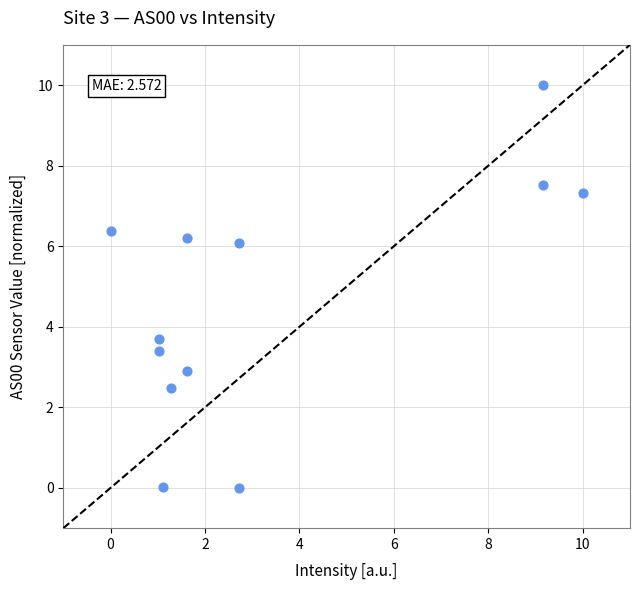

What is the average Y value?

4.7